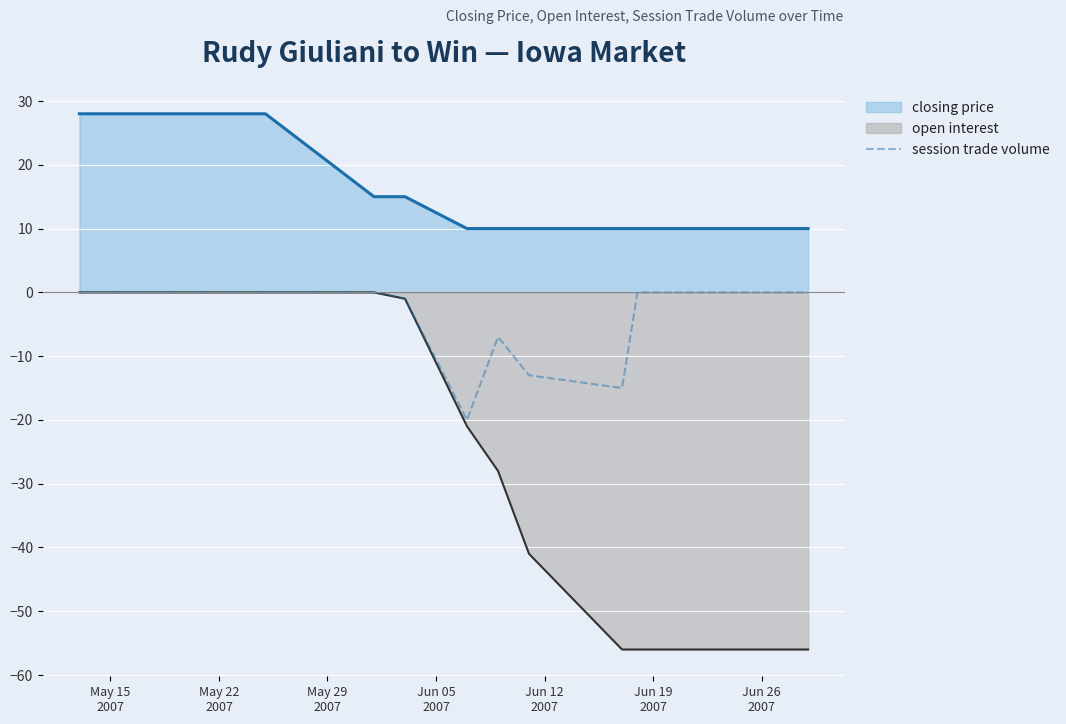

How many data points in open interest are above -56?

7